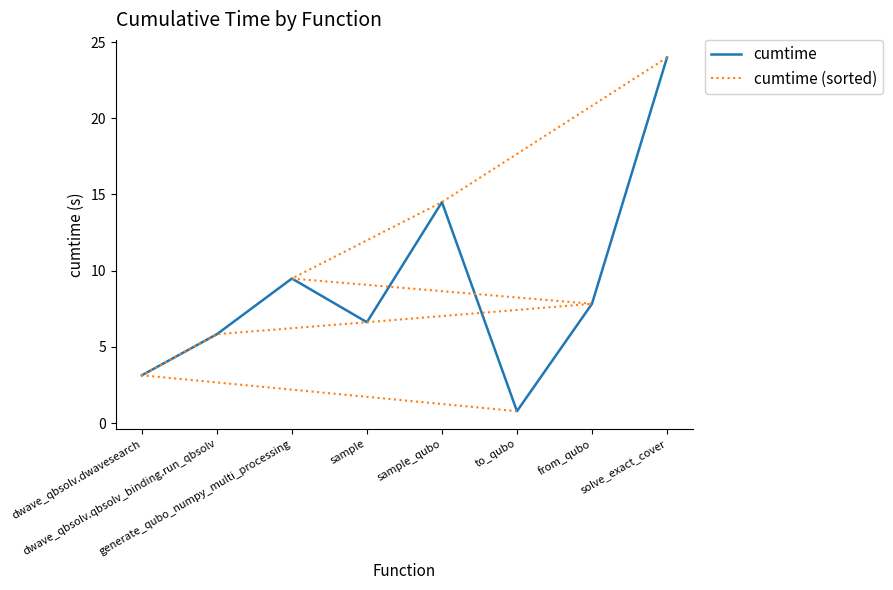

What is the label of the 2nd point from the right?

from_qubo